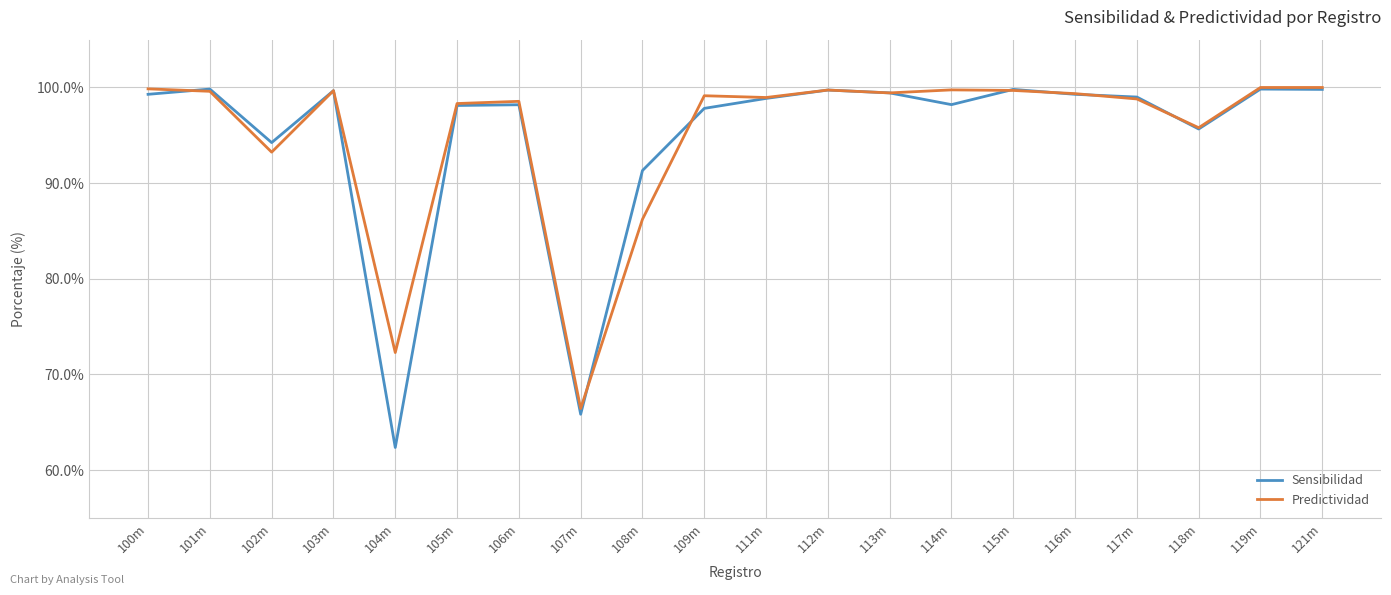

At which category does the chart reach its minimum across all series?

104m